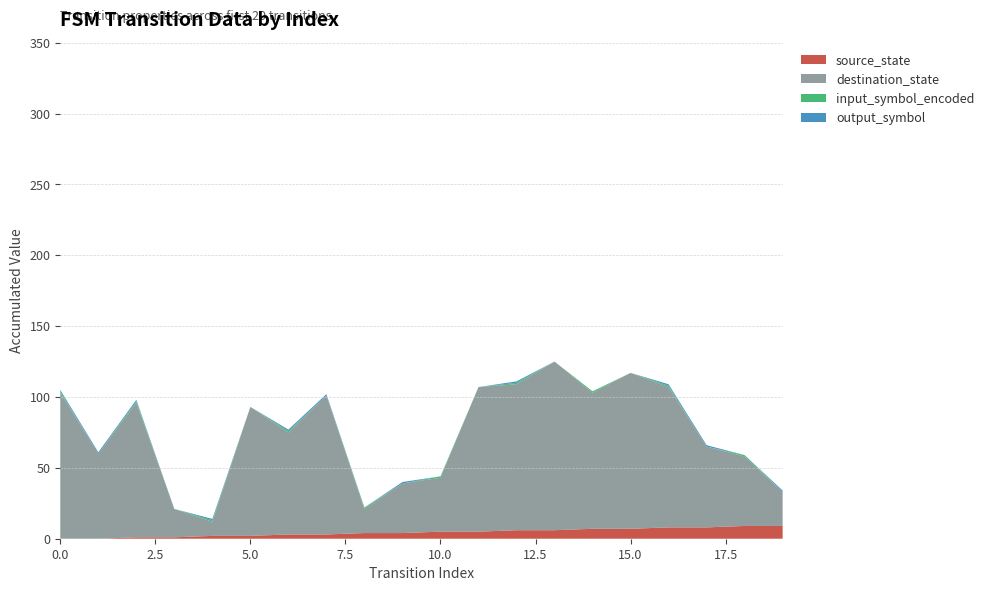

Reading right to left, extract all data points from this chart.

source_state: 9	9	8	8	7	7	6	6	5	5	4	4	3	3	2	2	1	1	0	0
destination_state: 24	49	57	99	110	96	119	103	102	38	35	17	98	72	91	10	20	95	60	103
input_symbol_encoded: 0	1	0	1	0	1	0	1	0	1	0	1	0	1	0	1	0	1	0	1
output_symbol: 1	0	1	1	0	0	0	1	0	0	1	0	1	1	0	1	0	1	1	1